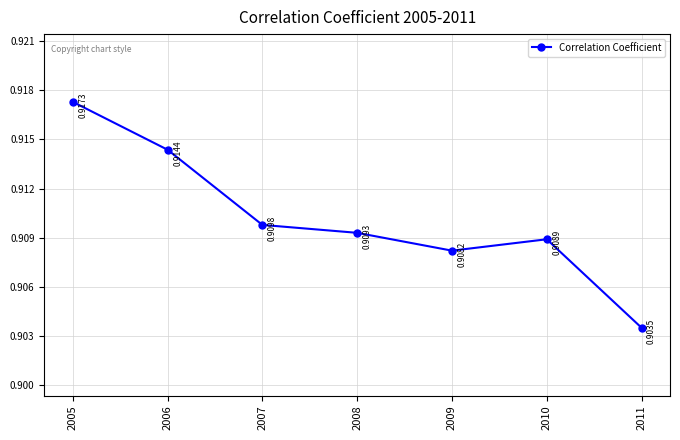

How many points are higher than both their immediate neighbors (excluding endpoints)?

1